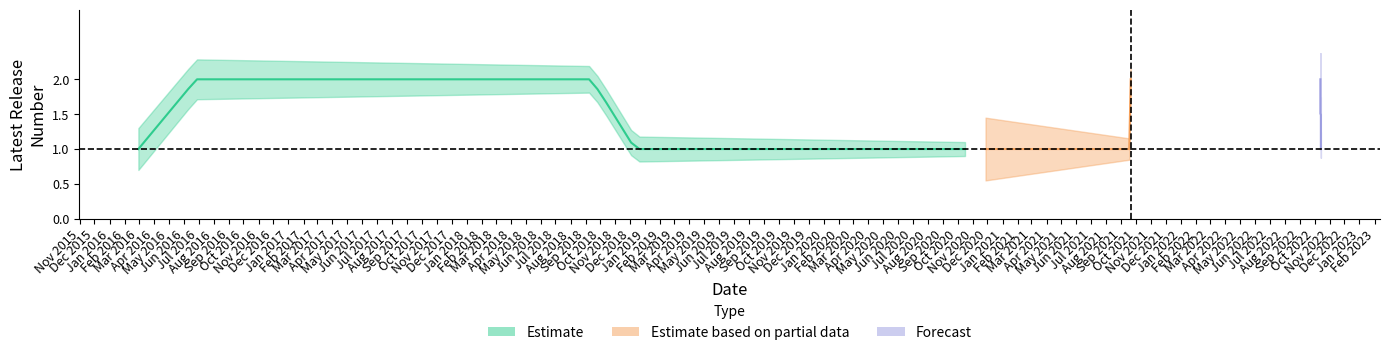

Which series has the widest spread of values?

Estimate